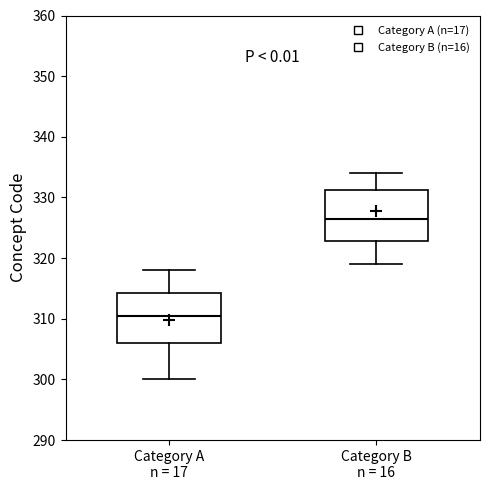

Reading left to right, transcribe this box plot: for each box, give where its median line is, the range the box spans, and where its two whiskers end, as read against the y-axis. The values are not printed on the chart, so give them approximately, as read against the axis.

Category A n = 17: median 311, box 306 to 314, whiskers 300 to 318
Category B n = 16: median 327, box 323 to 331, whiskers 319 to 334